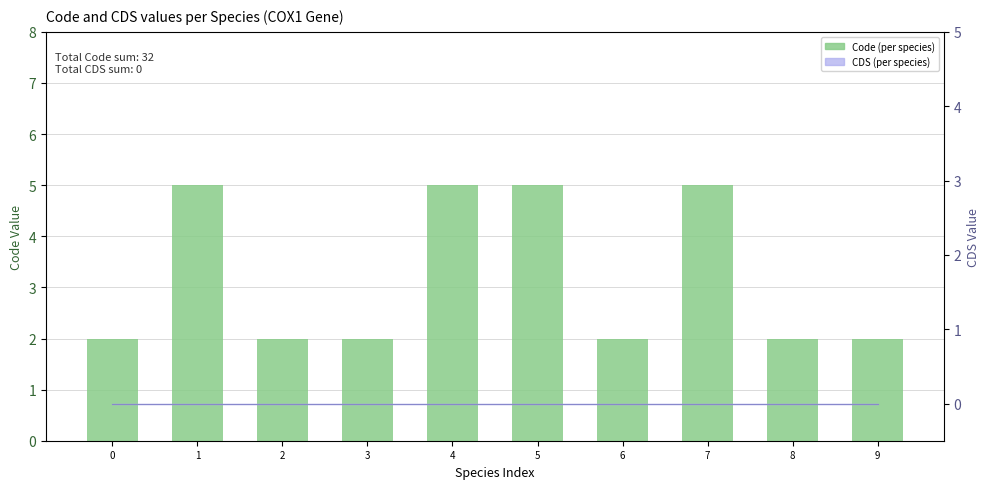

List the labels in order of value, largest first.

1, 4, 5, 7, 0, 2, 3, 6, 8, 9